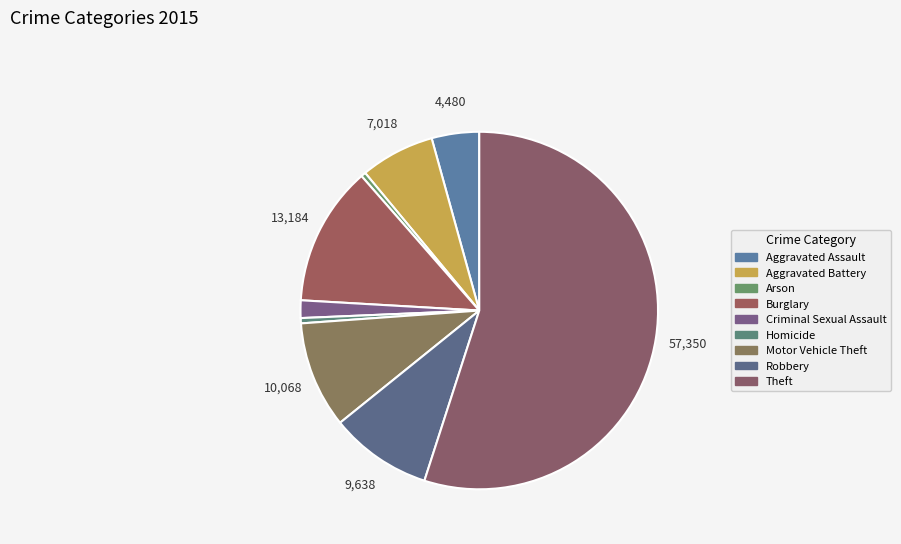

Count the number of slices in the pie.

9